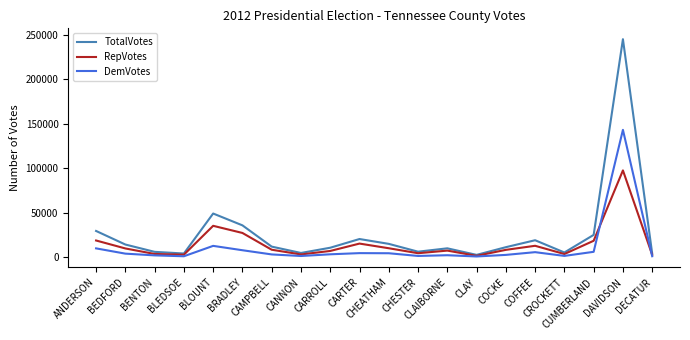

Where does the DemVotes series first go above 3475?

ANDERSON